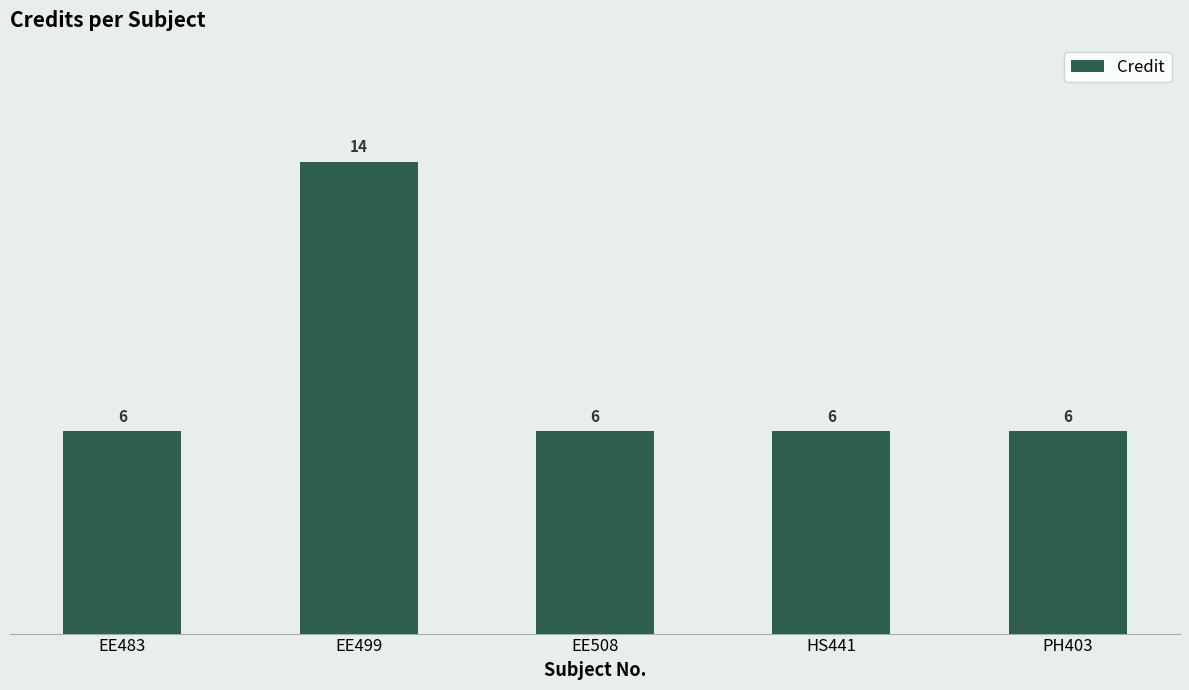

Is it true that the value at EE508 is 10?

False